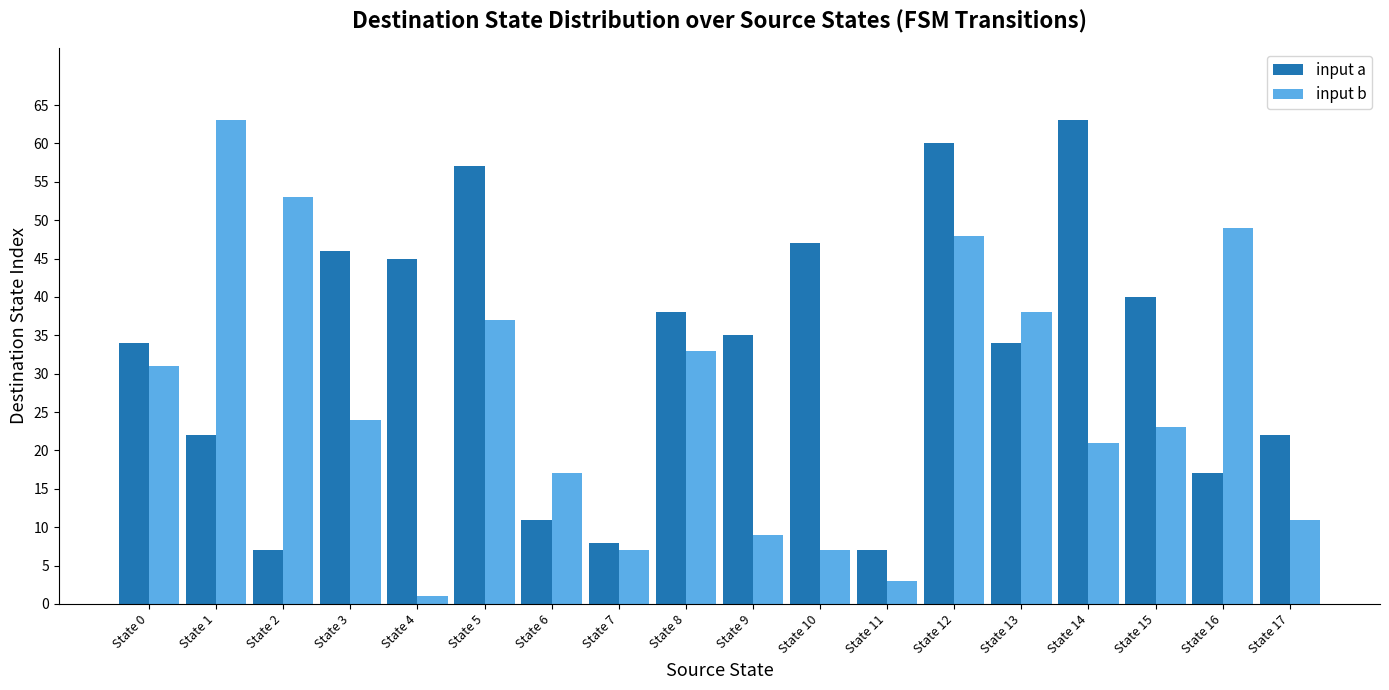

What is the average value of the input b series?

26